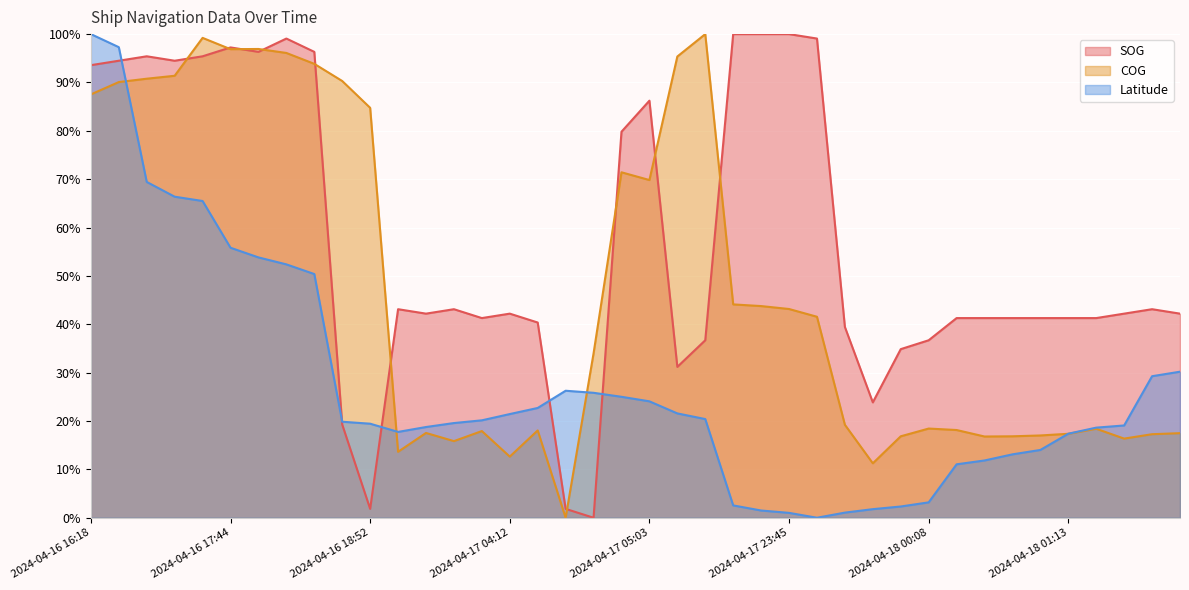

What are all the series names shown in the legend?

SOG, COG, Latitude